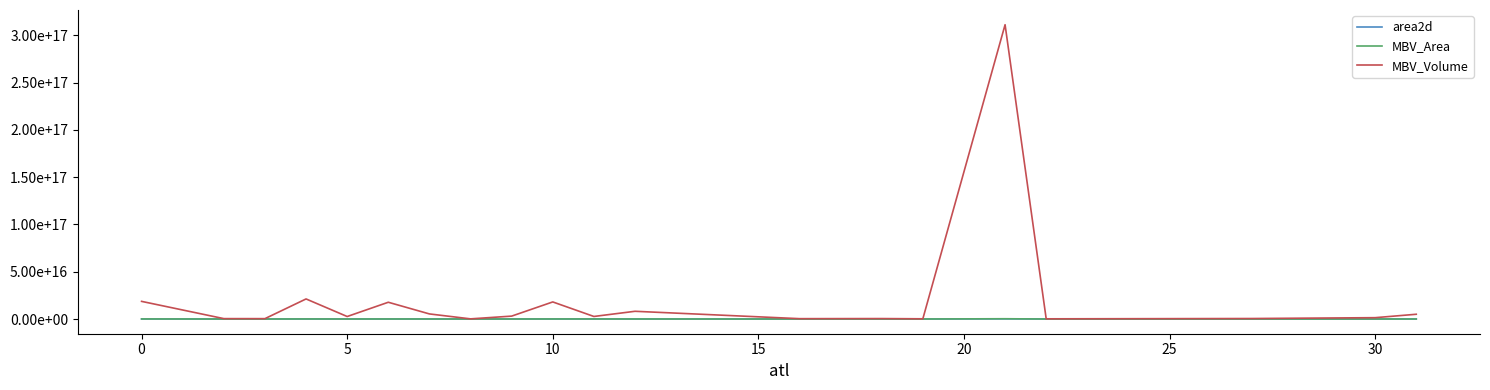

What are all the series names shown in the legend?

area2d, MBV_Area, MBV_Volume